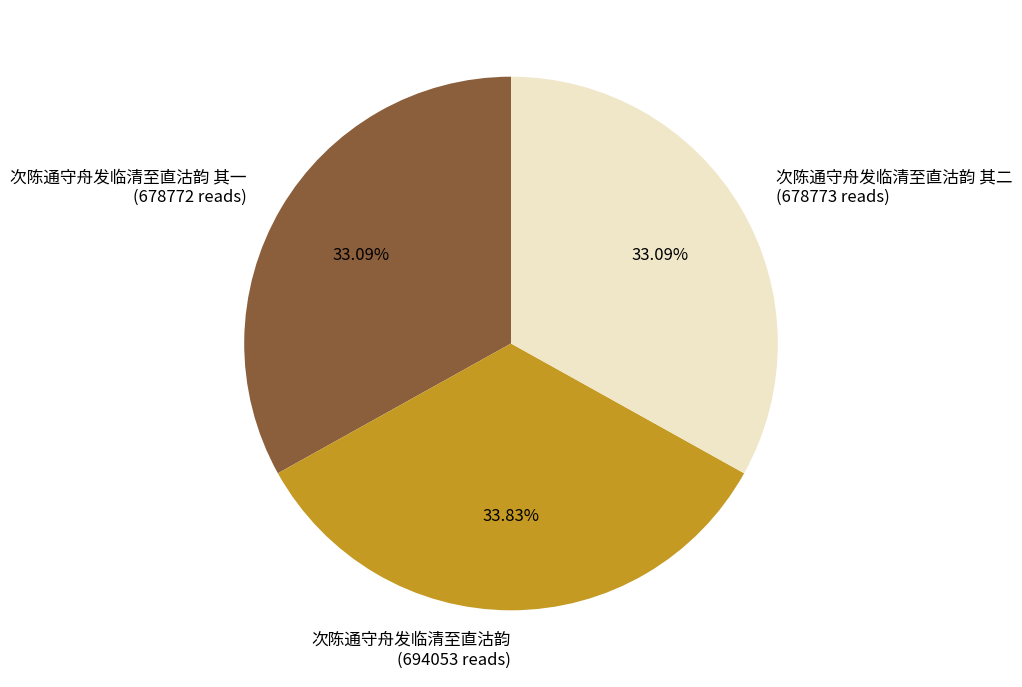

Does any single category account for the majority?

No